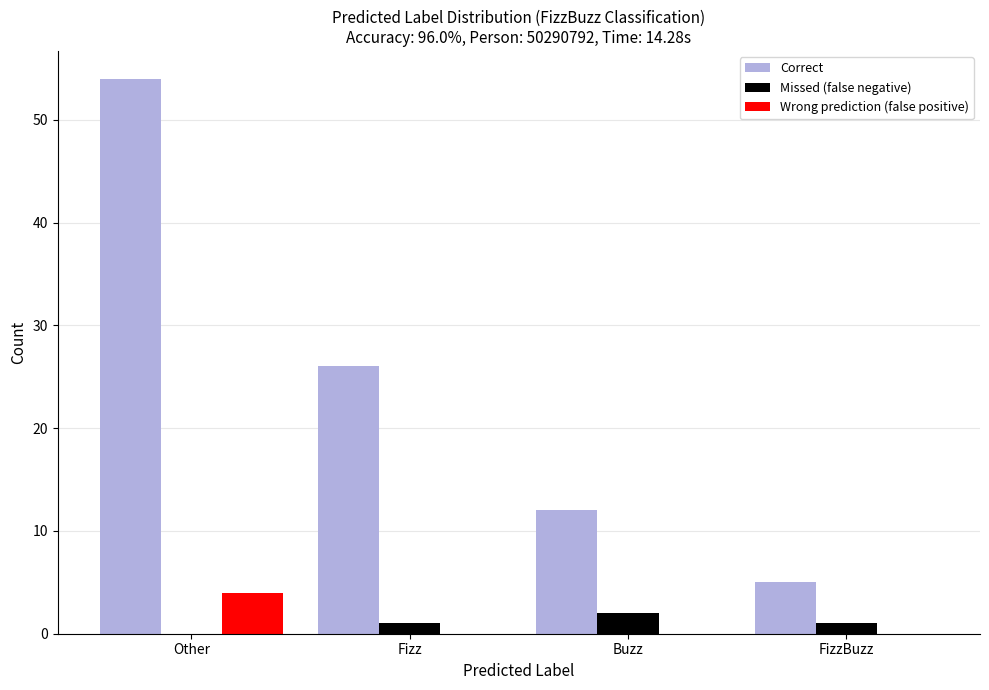

Reading left to right, extract all data points from this chart.

Correct: 54	26	12	5
Missed (false negative): 0	1	2	1
Wrong prediction (false positive): 4	0	0	0